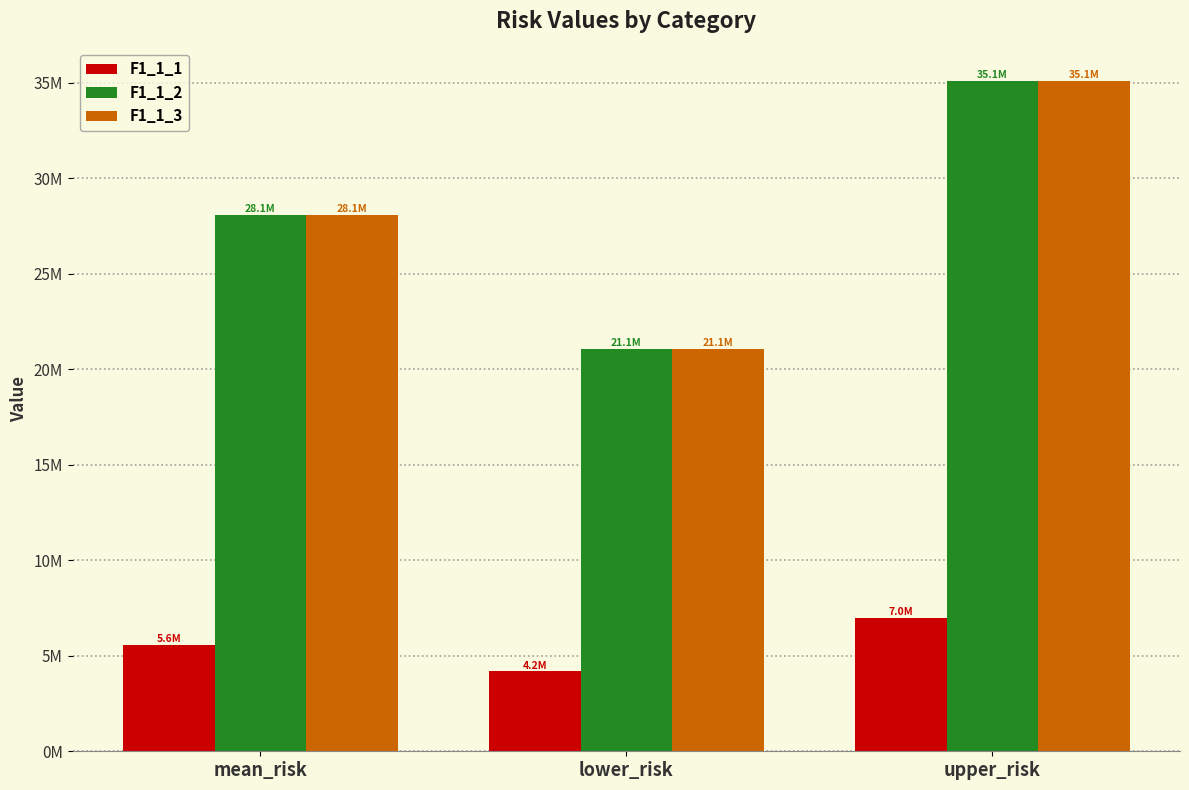

Which category has the lowest value in the F1_1_1 series?

lower_risk